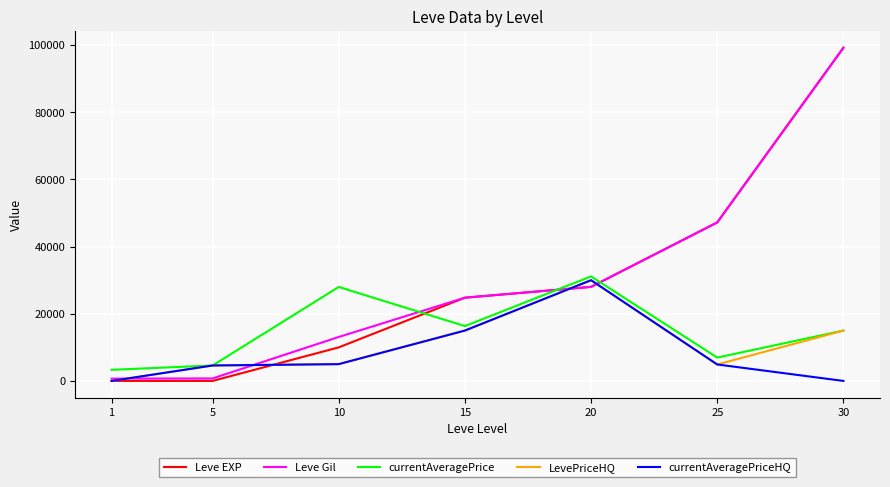

What is the sum of all currentAveragePrice values?

105294